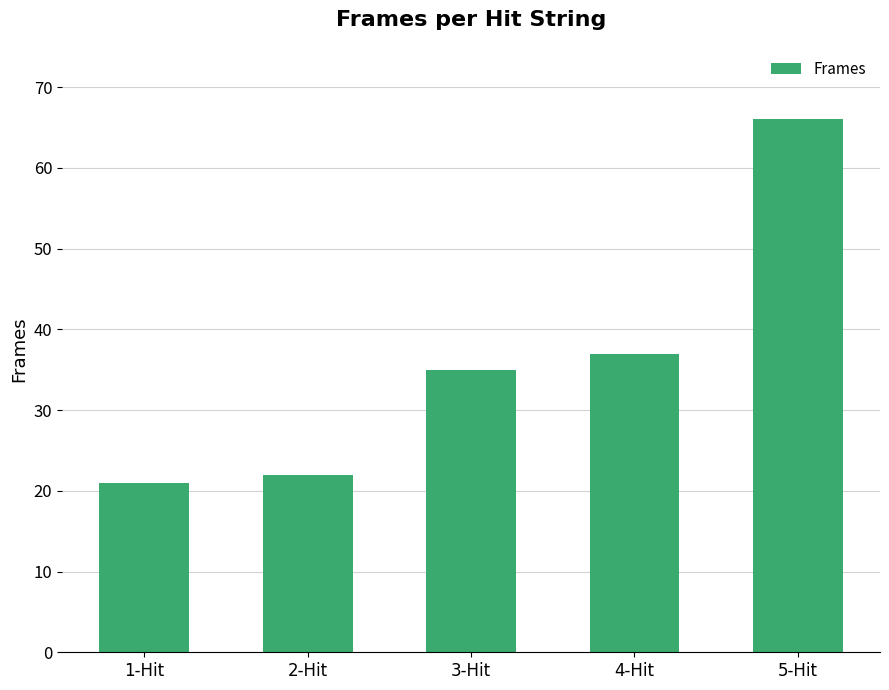

What position from the right is 3-Hit?

3